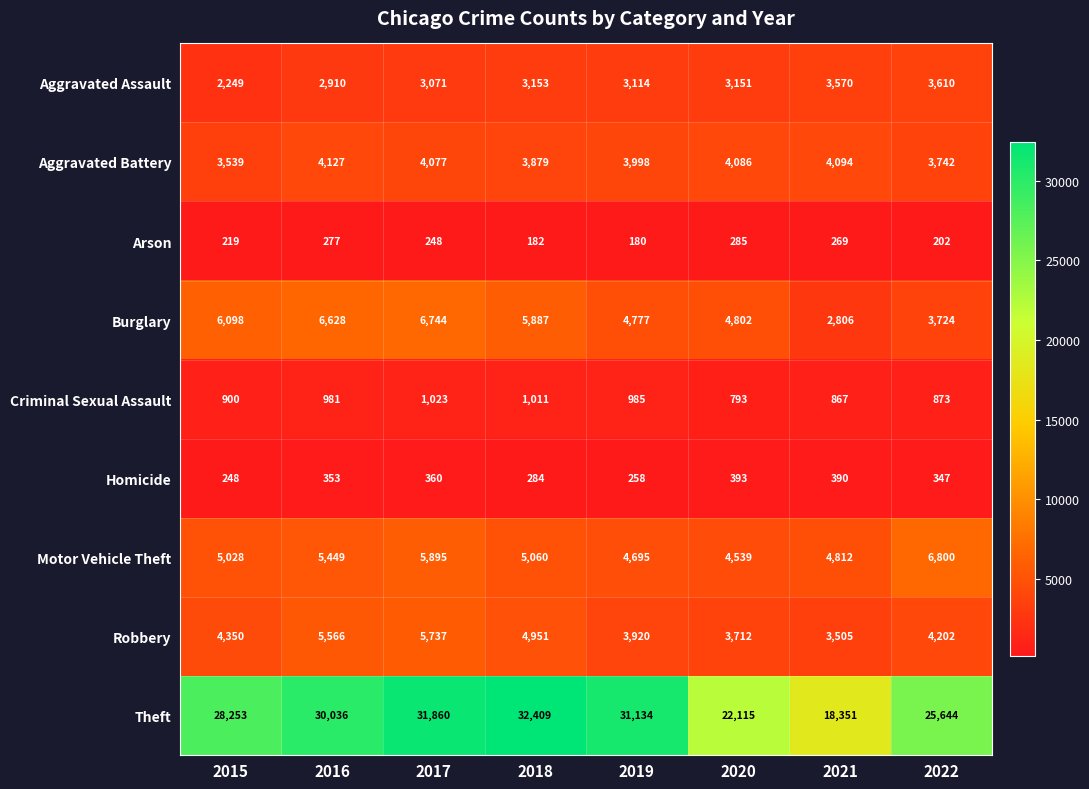

Which series changed the most between 2016 and 2017?

Theft